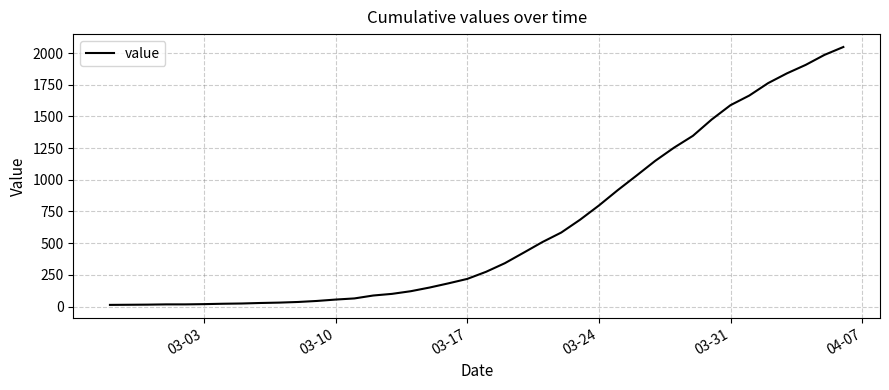

What is the greatest value displayed?

2048